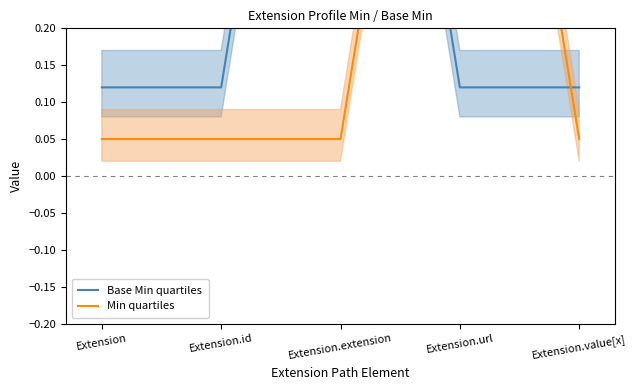

Read the Base Min quartiles value at Extension.url.

0.1